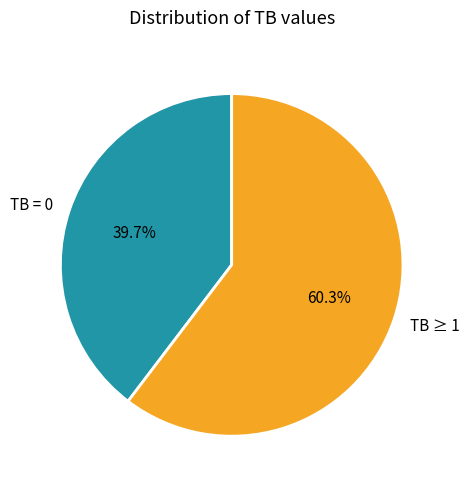

How many slices are in this pie chart?

2